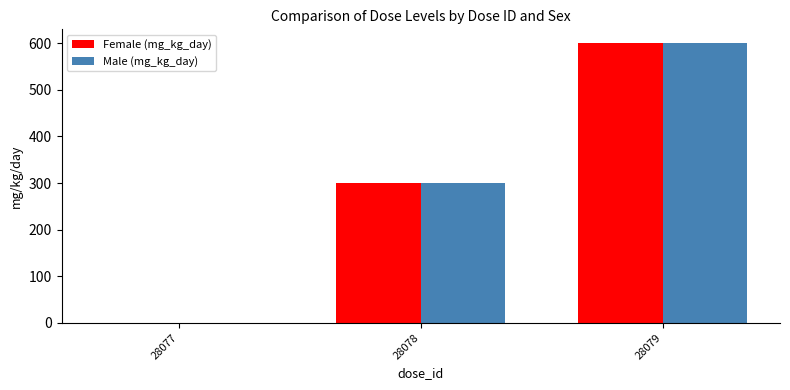

What is the total value across all series at 28078?

600